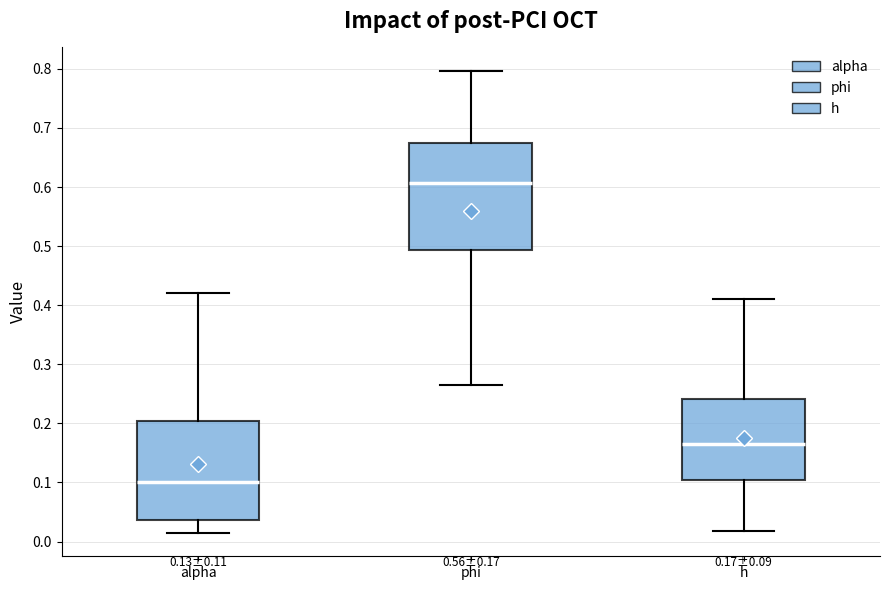

Comparing the boxes themselves (not the whiskers), which one is the tallest?

phi